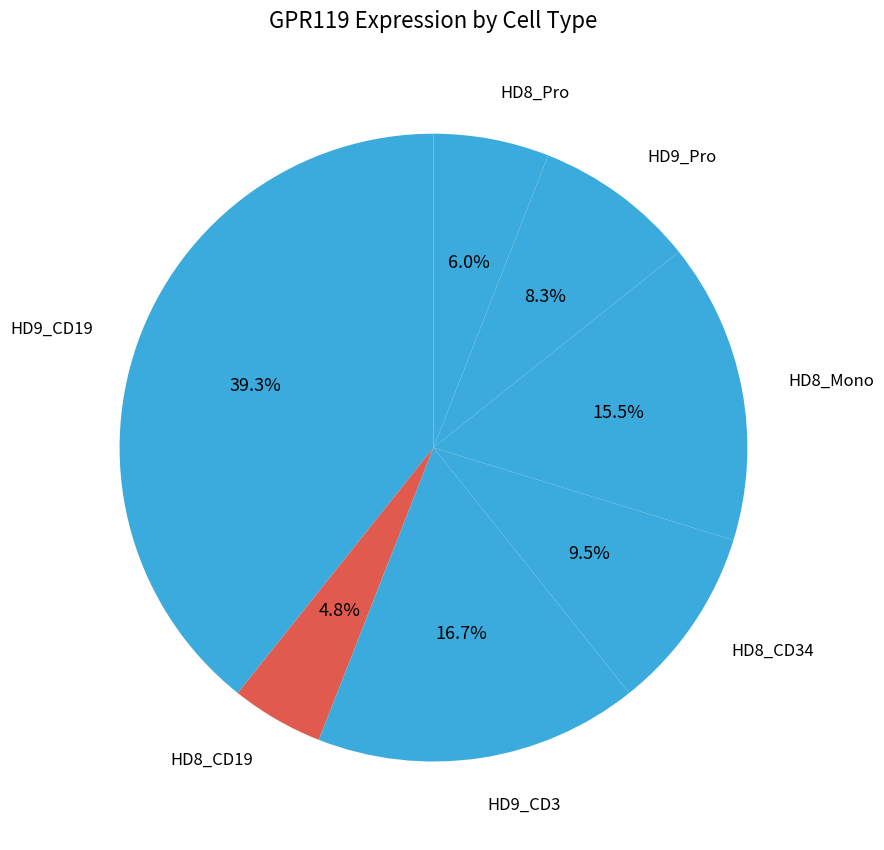

Is it true that HD9_CD3 is 3% of the pie?

False